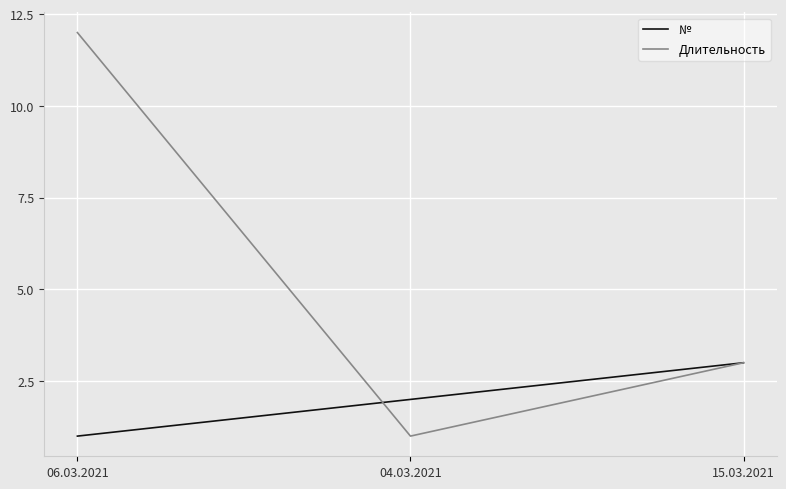

Which series changed the most between 06.03.2021 and 04.03.2021?

Длительность